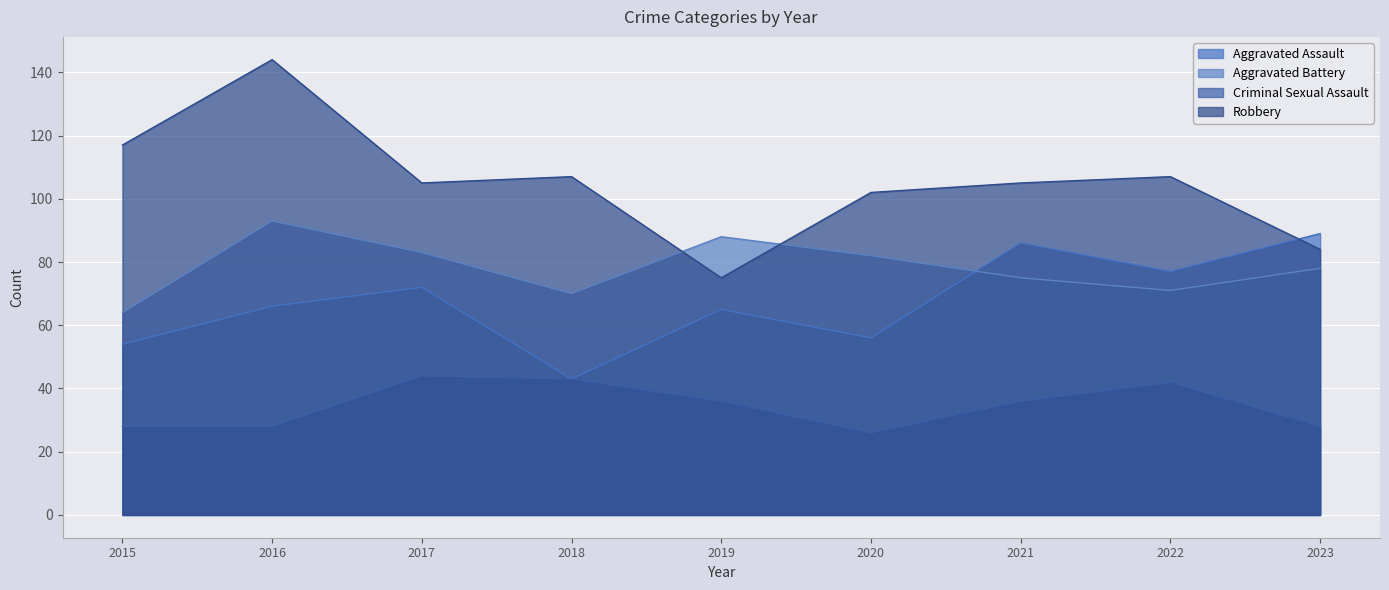

What is the difference between the Aggravated Battery values at 2015 and 2018?

6